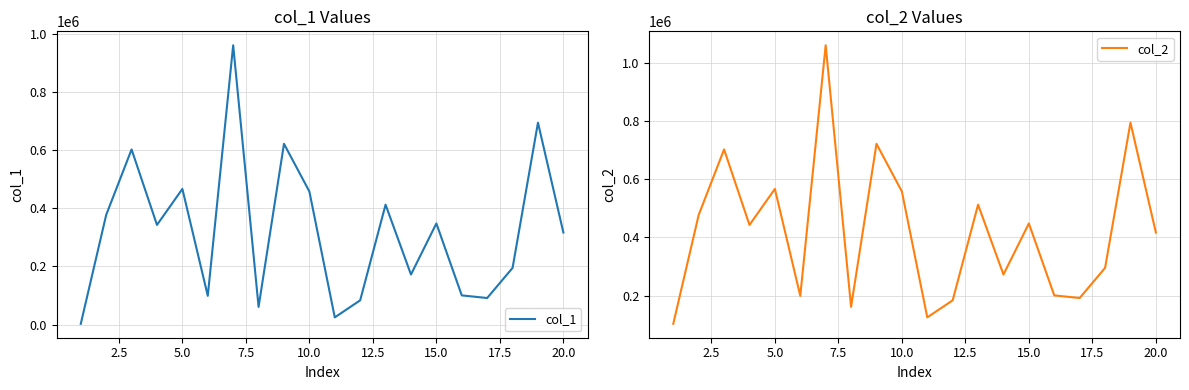

What is the difference between the second highest and minimum values in the col_2 series?

692609